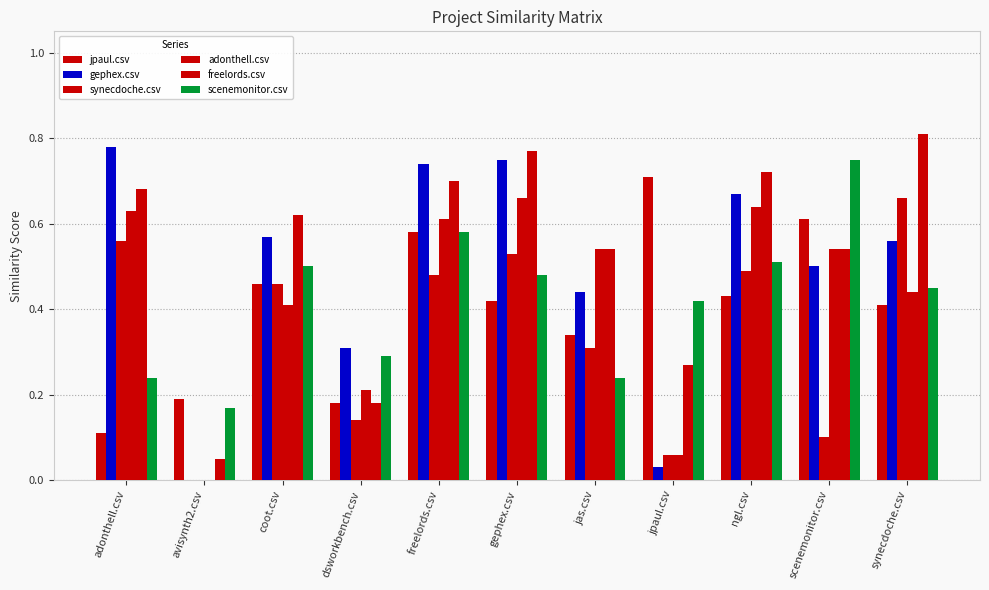

What is the label of the 5th bar from the right?

jas.csv